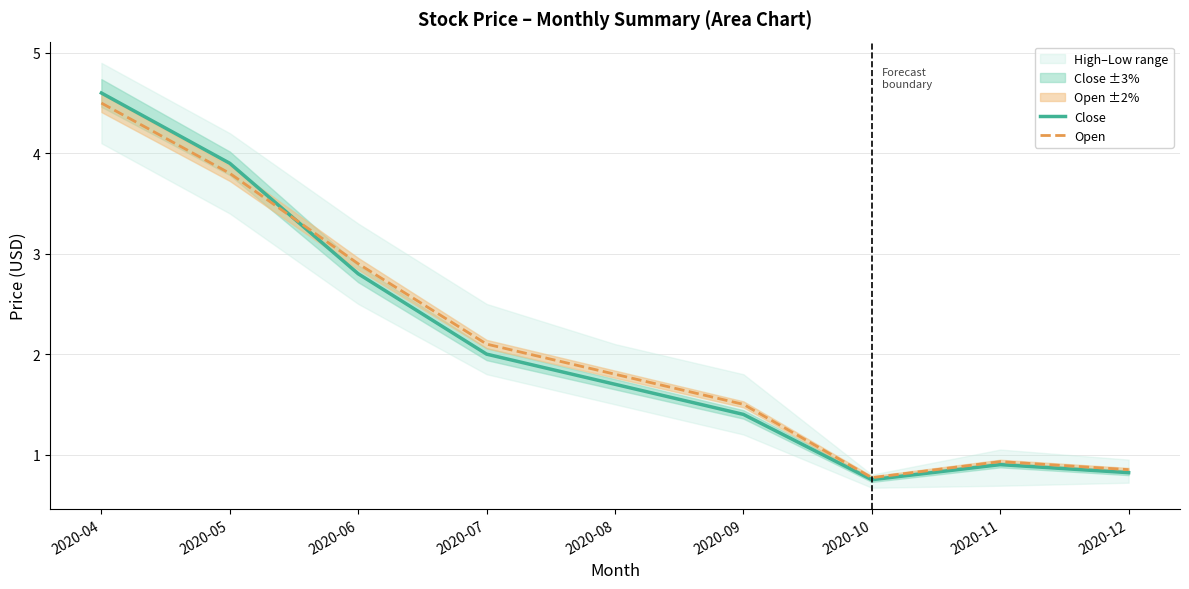

How many interior local valleys does the Open series have?

1